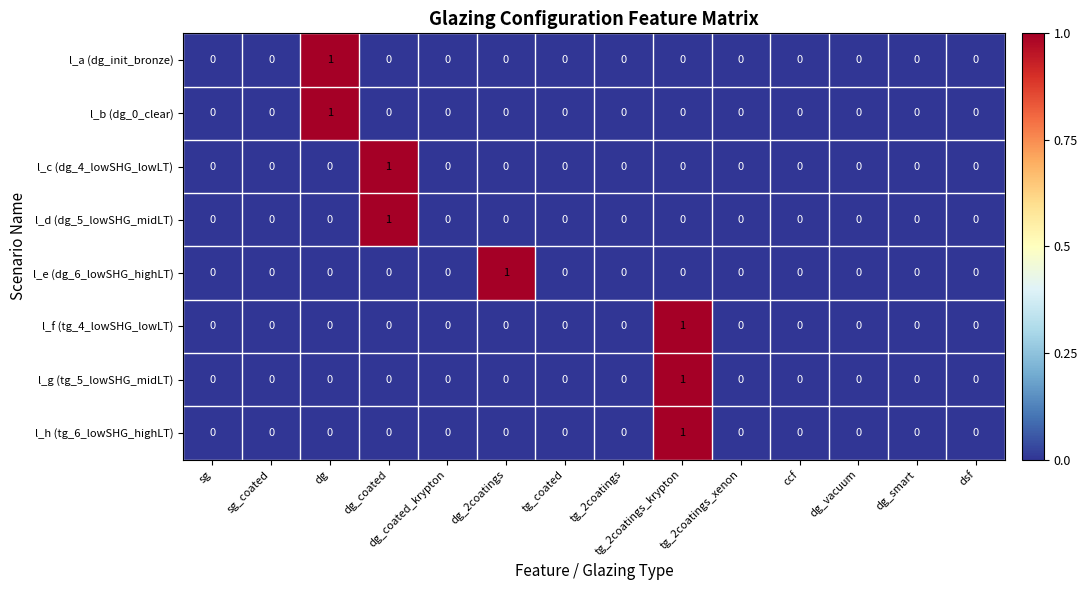

Is it true that l_g (tg_5_lowSHG_midLT) equals 0 at dg_coated?

True